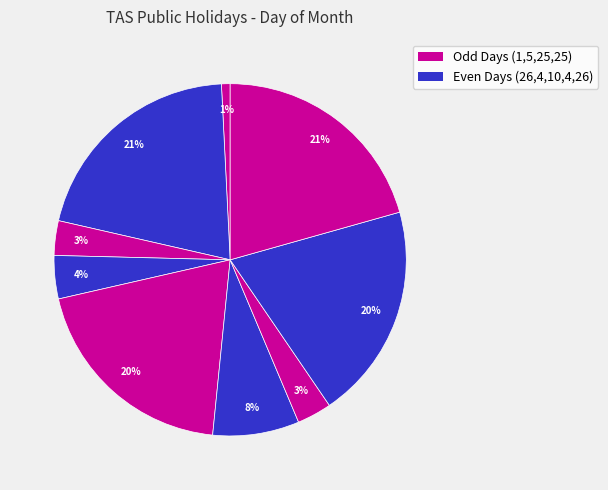

How many slices are in this pie chart?

9